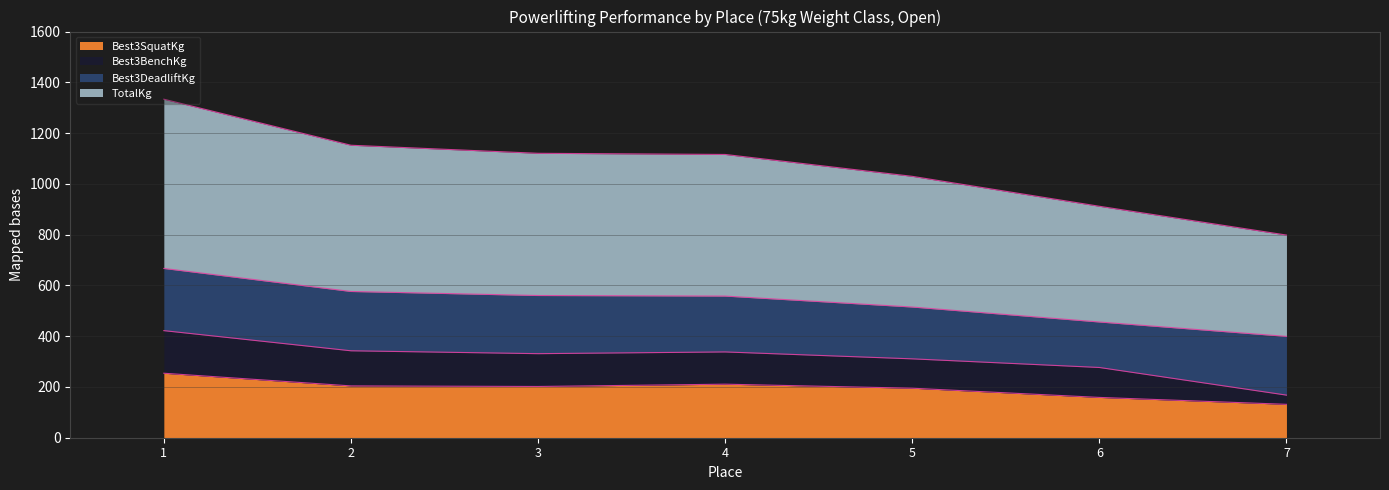

Is the value of Best3SquatKg at 3 greater than the value of TotalKg at 6?

No